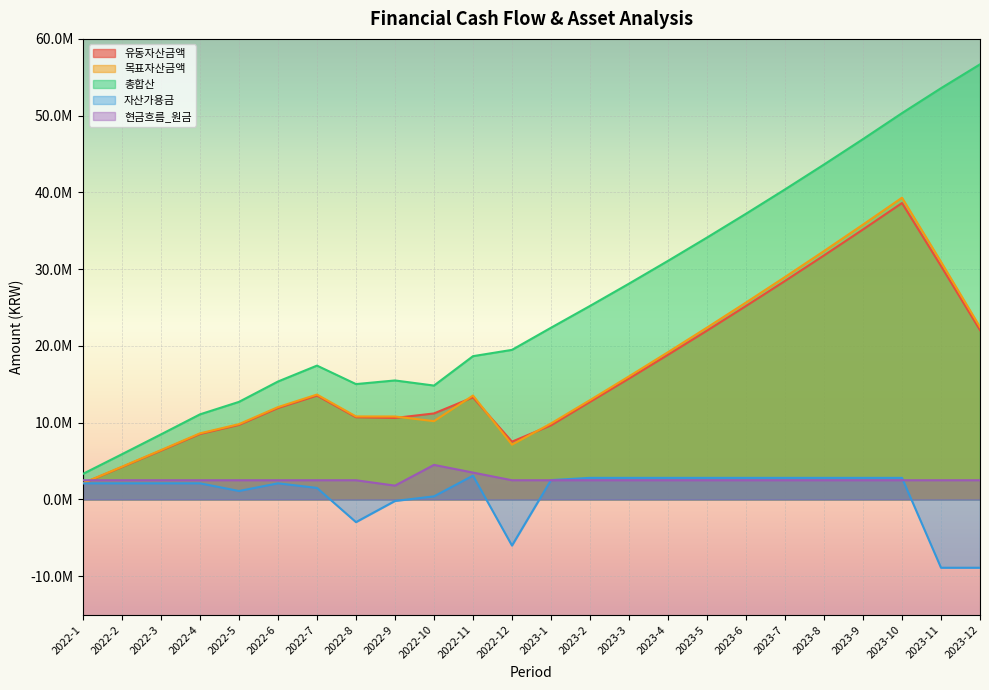

Reading left to right, list all the values displayed in this chart.

유동자산금액: 2100000.0	4221000.0	6363210.0	8526842.1	9712110.5	11909231.6	13528323.9	10707063.2	10614133.8	11205188.2	13296721.3	7526062.3	9656787.0	12709206.7	15748972.4	18843453.9	21993636.1	25200521.5	28465130.9	31788503.3	35171696.4	38615786.9	30410871.1	22058266.7
목표자산금액: 2121000.0	4263210.0	6426842.1	8612110.5	9809231.6	12028323.9	13663607.2	10814133.8	10805188.2	10196721.3	13536062.3	7134707.0	9898206.7	12937972.4	16032453.9	19182636.1	22389521.5	25654130.9	28977503.3	32360696.4	35804786.9	39310871.0	30958266.7	22455315.5
총합산: 3333000.0	5891330.0	8475243.3	11084995.7	12710845.7	15362954.1	17435583.7	15027830.1	15501931.0	14834757.2	18664782.9	19485934.2	22368384.5	25208430.9	28112396.1	31081430.6	34116705.8	37219414.0	40390768.9	43632006.1	46944383.7	50329182.0	53576906.8	56685090.5
자산가용금: 2100000.0	2100000.0	2100000.0	2100000.0	1100000.0	2100000.0	1500000.0	-2956544.0	-200000.0	400000.0	3100000.0	-6010000.0	2522080.0	2811000.0	2811000.0	2811000.0	2811000.0	2811000.0	2811000.0	2811000.0	2811000.0	2811000.0	-8900000.0	-8900000.0
현금흐름_원금: 2500000.0	2500000.0	2500000.0	2500000.0	2500000.0	2500000.0	2500000.0	2500000.0	1800000.0	4500000.0	3500000.0	2500000.0	2500000.0	2500000.0	2500000.0	2500000.0	2500000.0	2500000.0	2500000.0	2500000.0	2500000.0	2500000.0	2500000.0	2500000.0